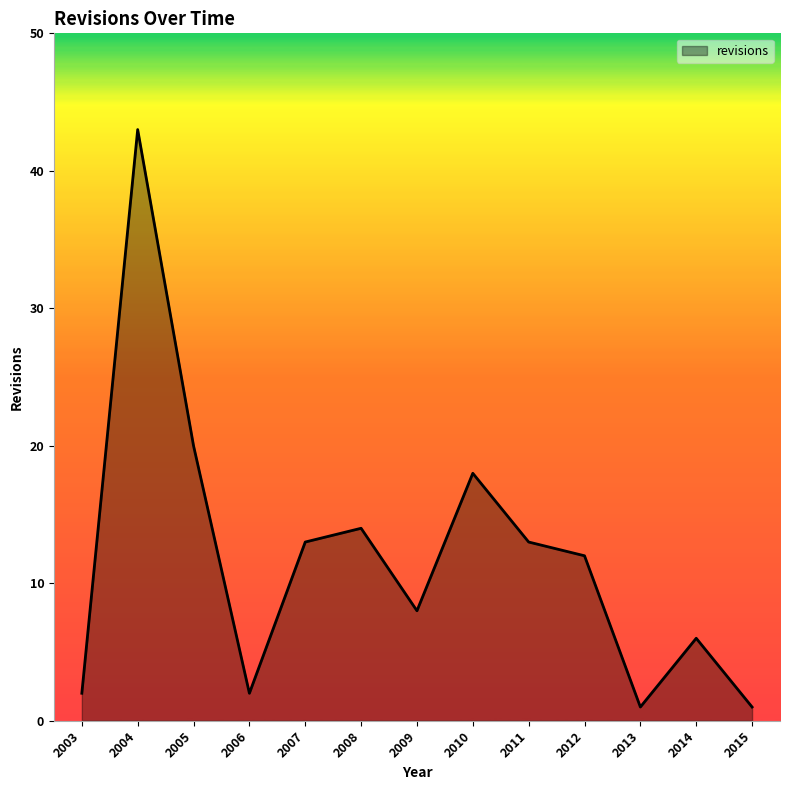

Where is the data nearest to the value 22?

2005